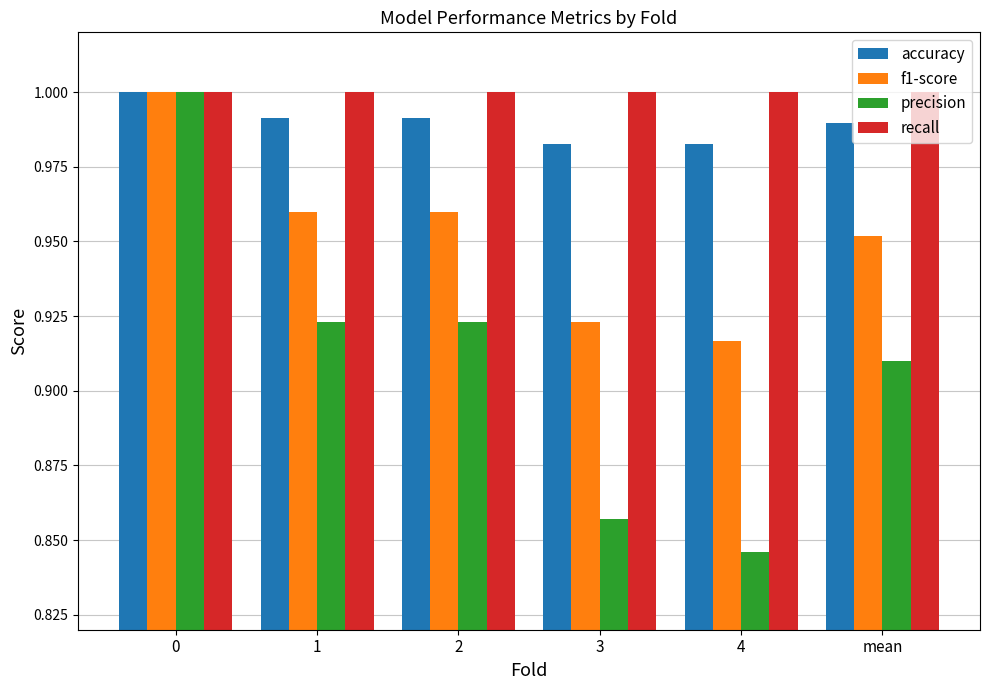

Is it true that f1-score equals 1.0 at mean?

True